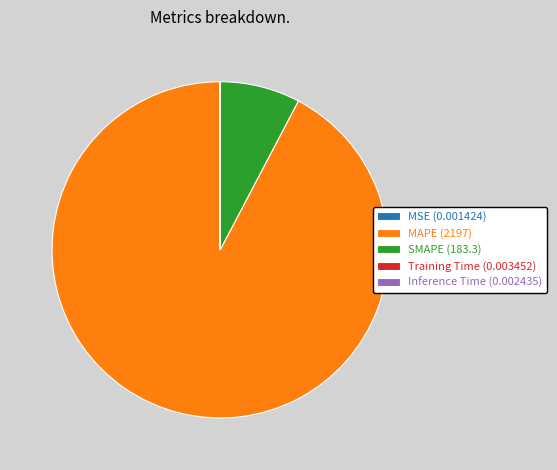

Which slice is the largest?

MAPE